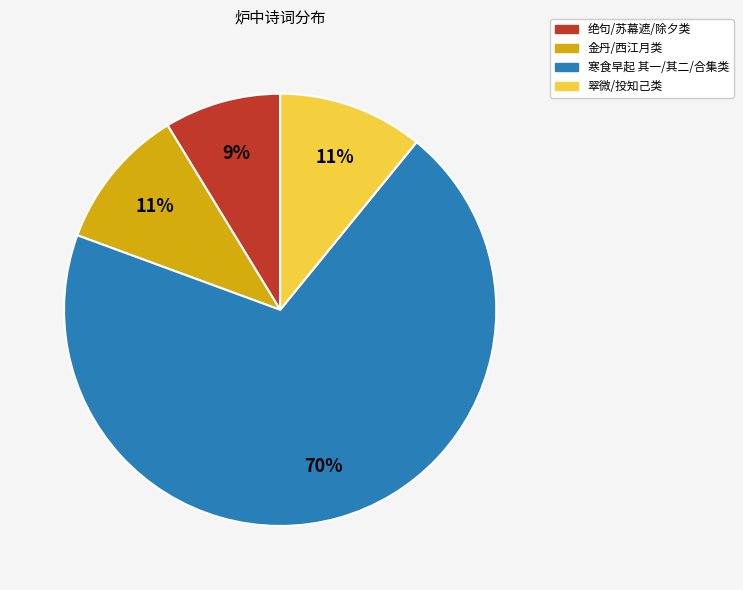

Is there any slice that represents more than half of the pie?

Yes